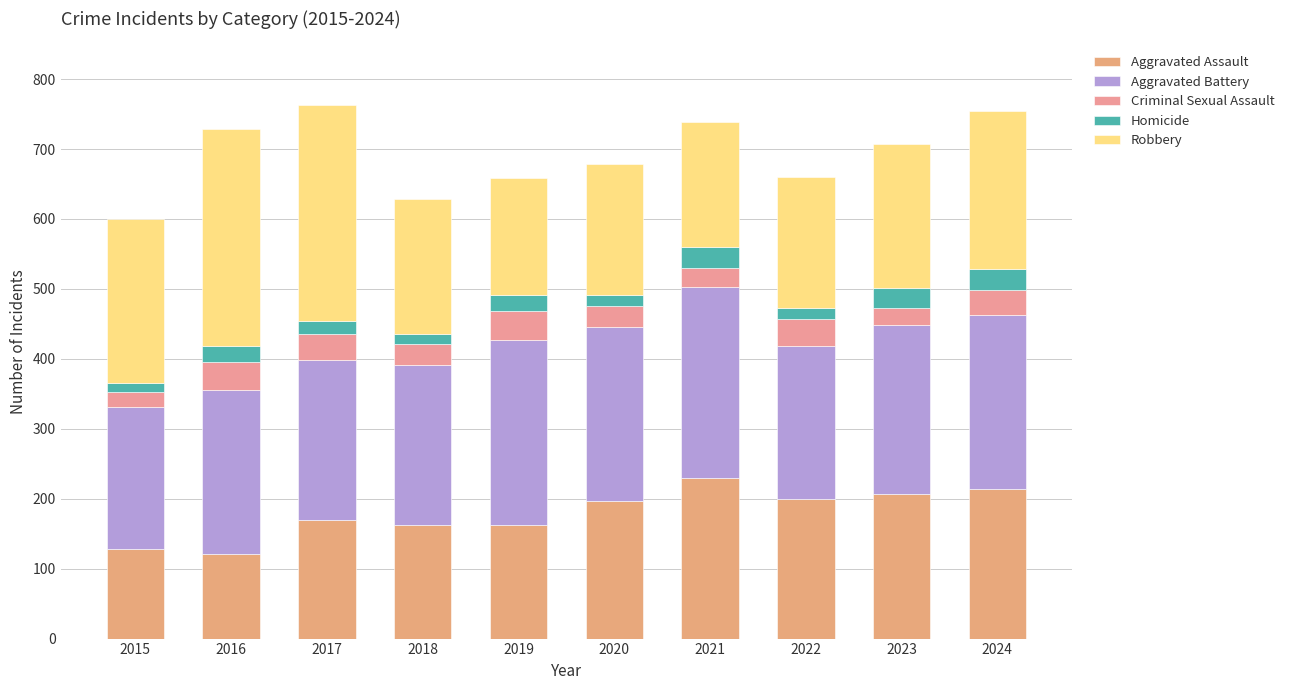

Which has a higher value, 2018 or 2019?

2018